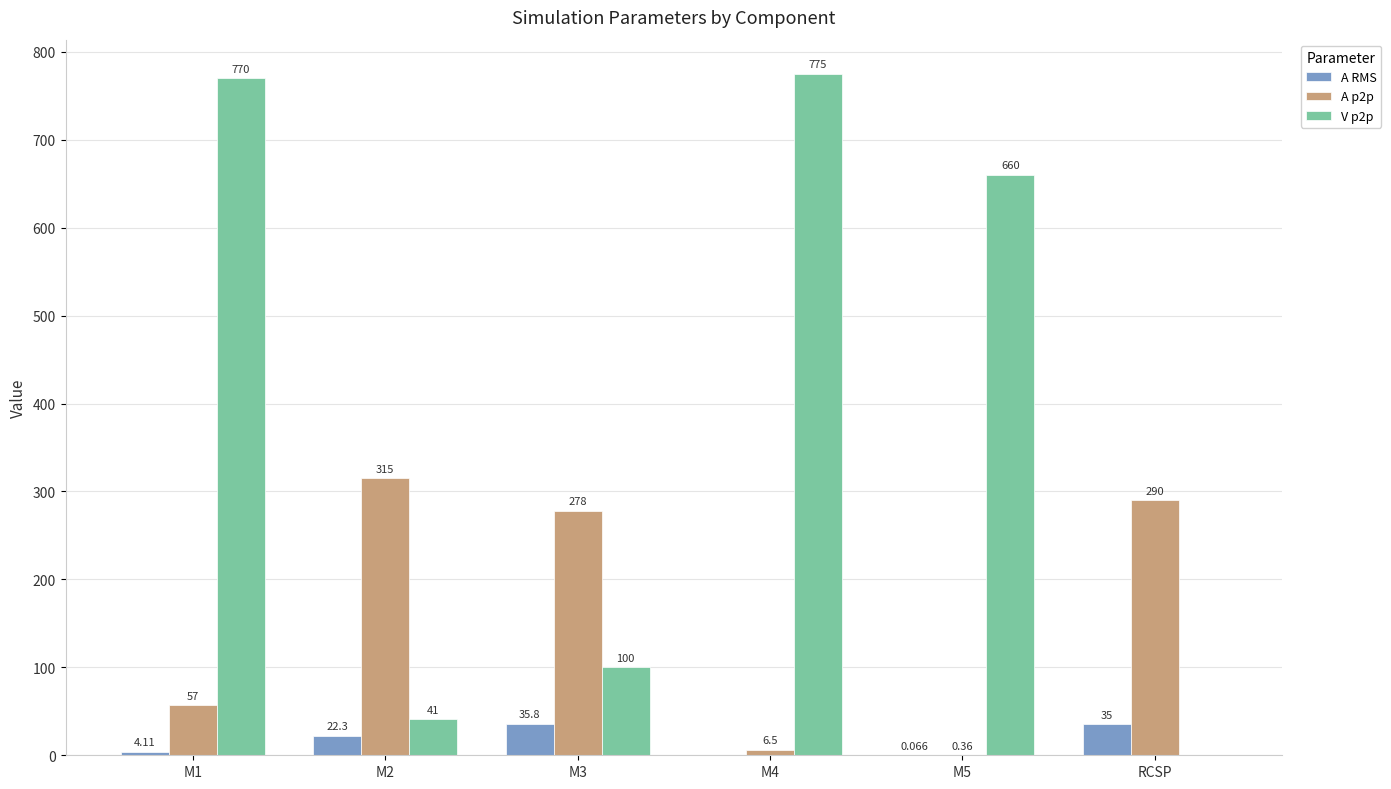

Is the value of A RMS at M2 greater than the value of A p2p at M5?

Yes